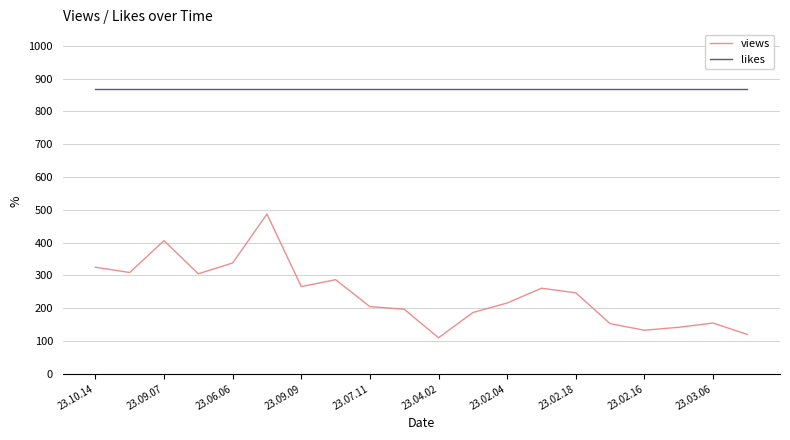

True or false: views and likes intersect in this chart.

False